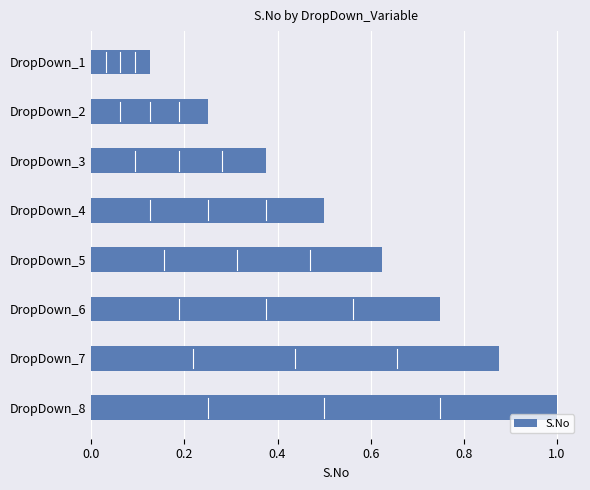

True or false: the data shows 0.1 at DropDown_3.

False